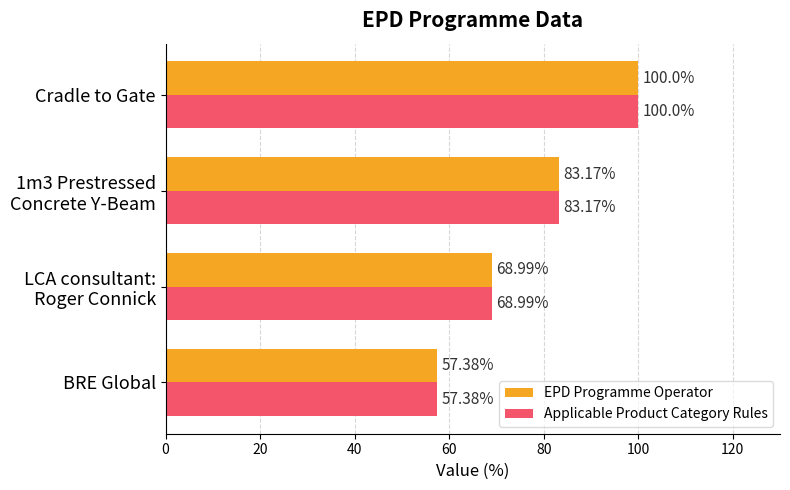

What is the average value of the EPD Programme Operator series?

77.4